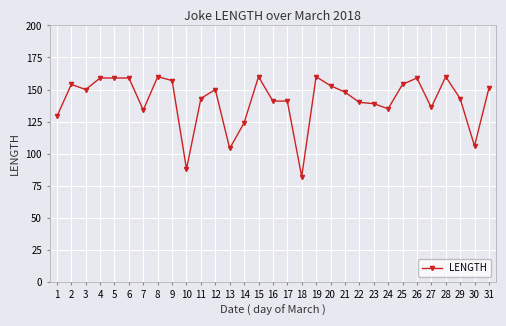

What is the approximate value at 8?

160